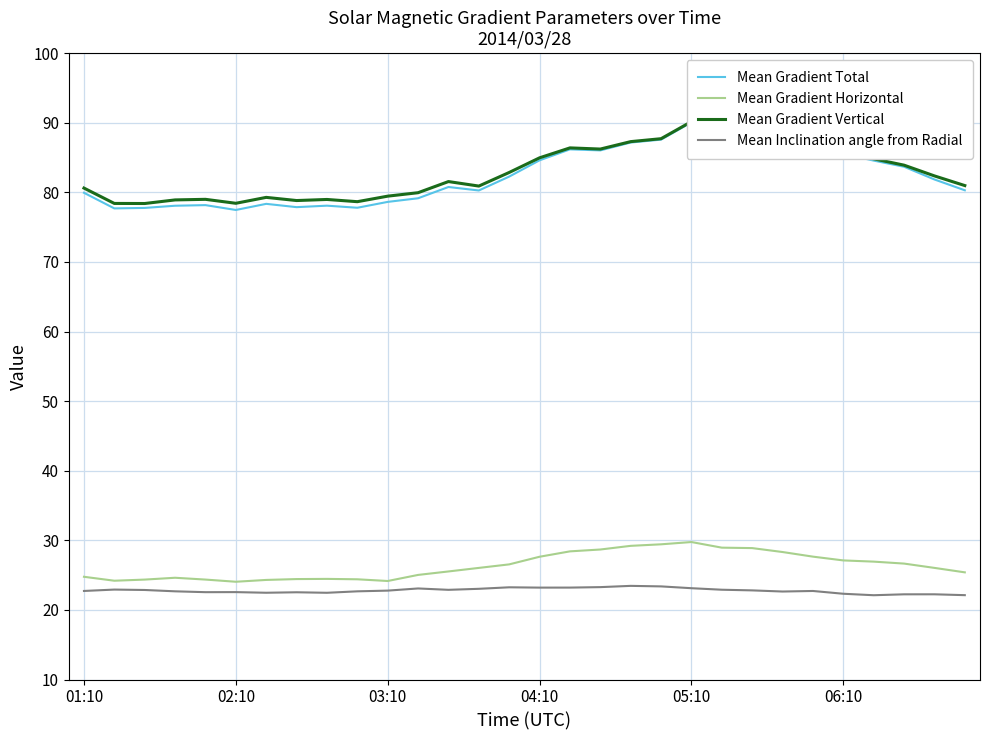

What value does the Mean Gradient Vertical series have at 7?

78.8